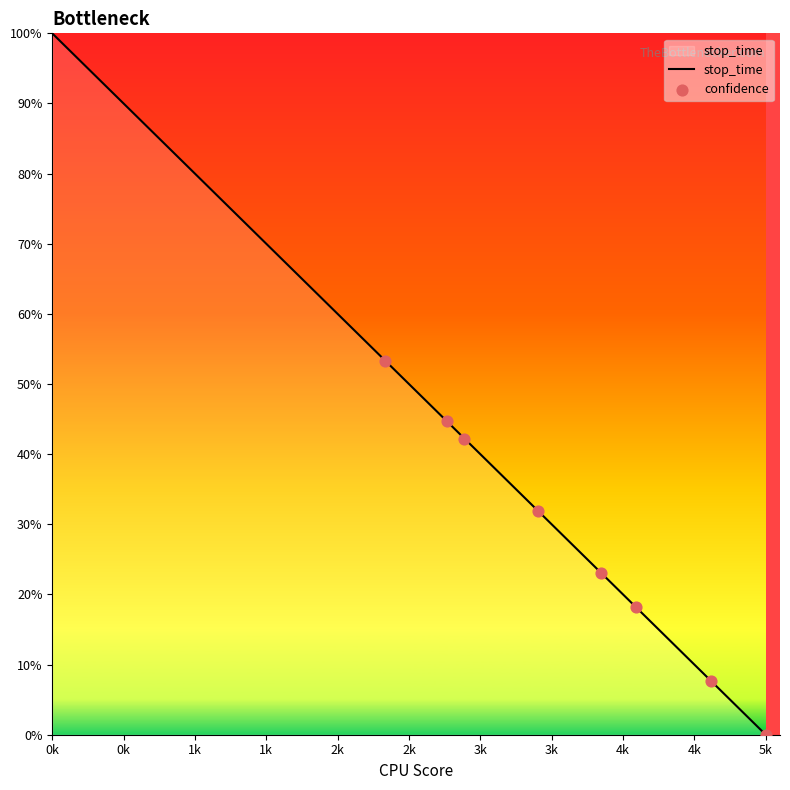

Does the chart have visible grid lines?

No